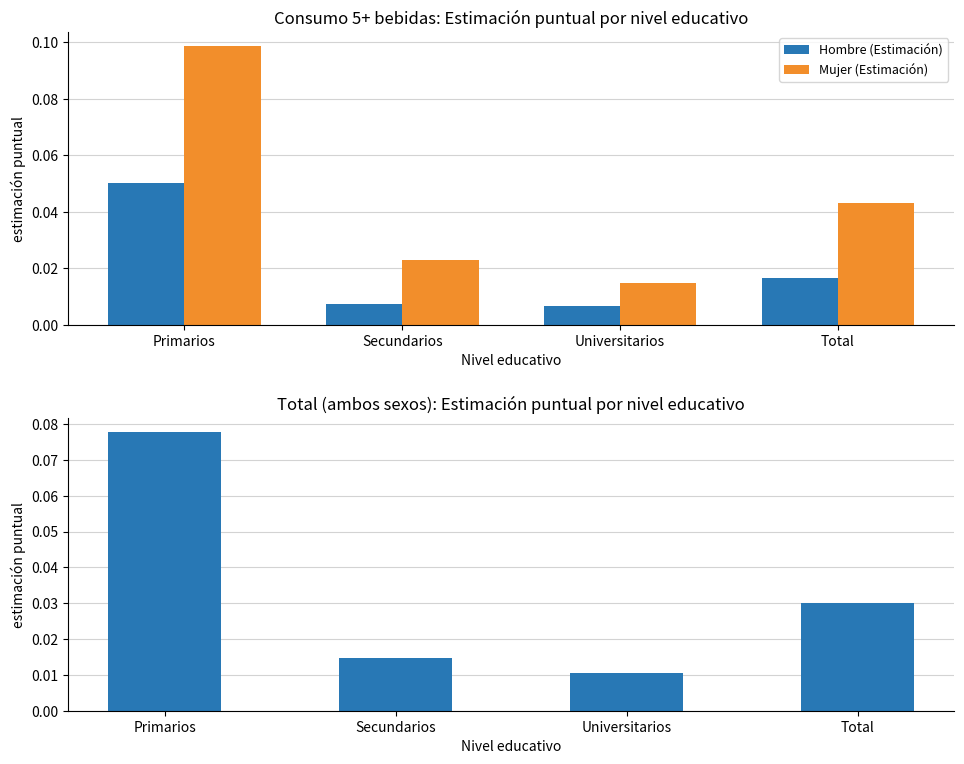

Which category has the lowest value in the Hombre (Estimación) series?

Universitarios